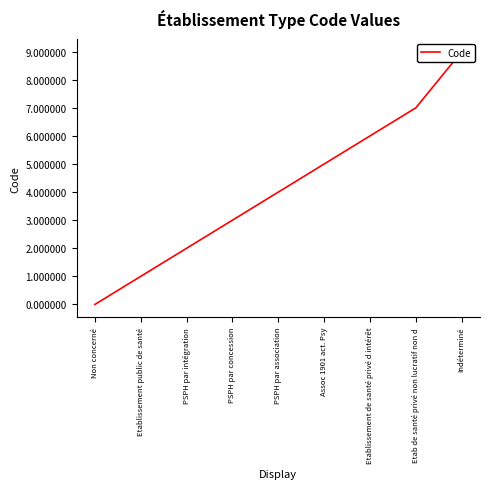

Reading right to left, transcribe all the data shown in this chart.

Indéterminé=9	Etab de santé privé non lucratif non d=7	Etablissement de santé privé d intérêt=6	Assoc 1901 act. Psy=5	PSPH par association=4	PSPH par concession=3	PSPH par intégration=2	Etablissement public de santé=1	Non concerné=0